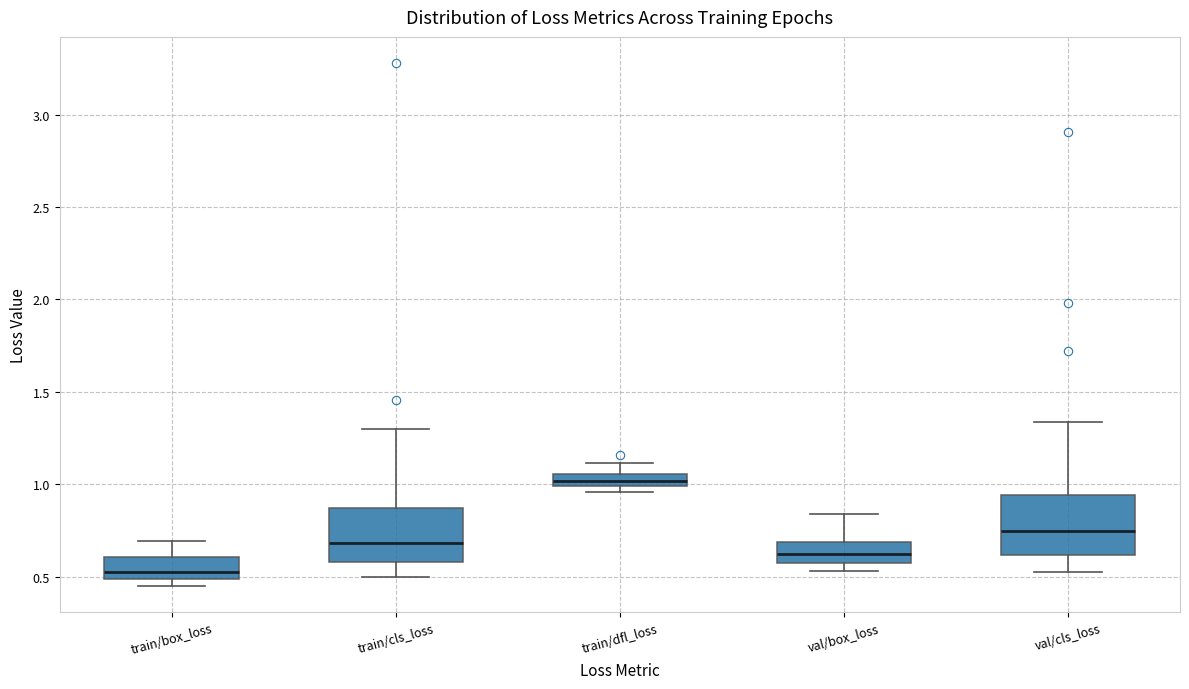

Where is the lower edge of the box for val/cls_loss on the y-axis? The values are not printed on the chart, so give them approximately, as read against the axis.

0.60